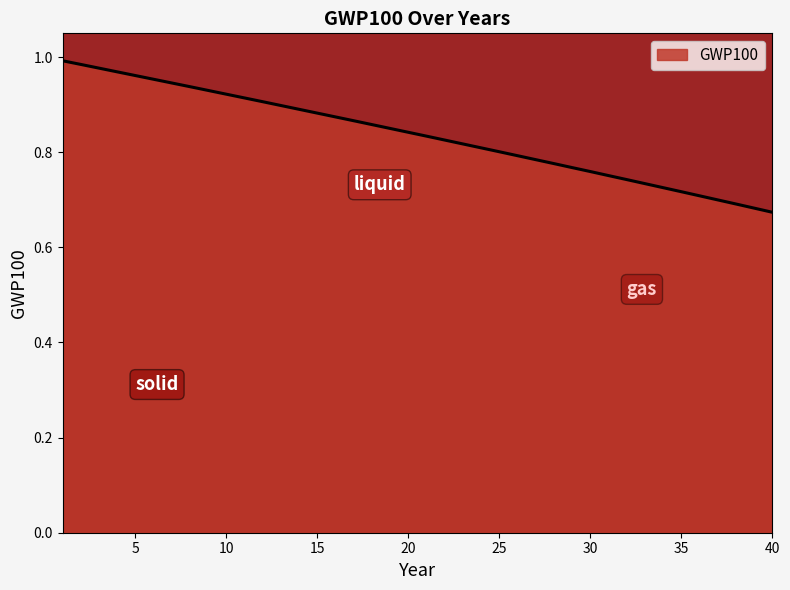

What is the minimum value shown in the chart?

0.7